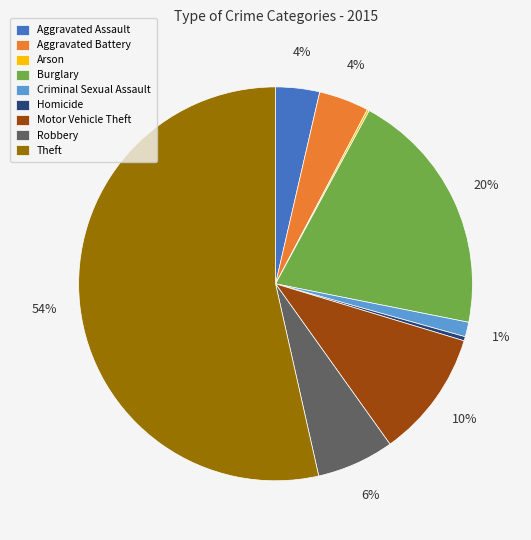

To the nearest percent, what is the average slice percentage?

11%